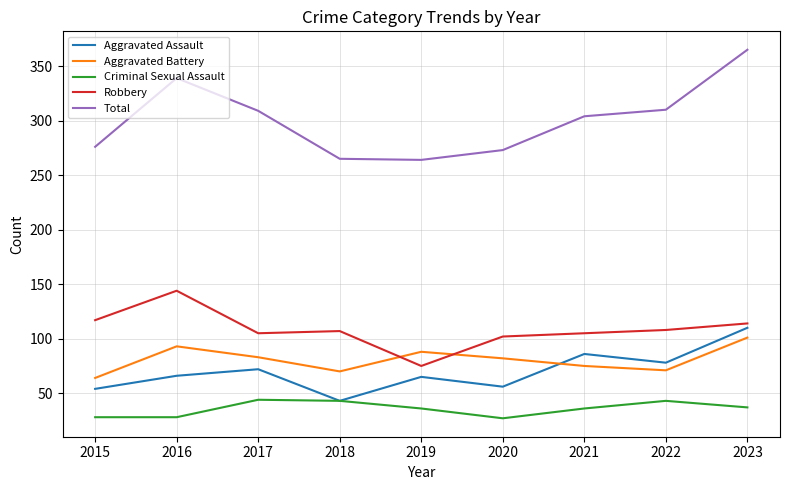

What is the difference between the Total values at 2018 and 2015?

11